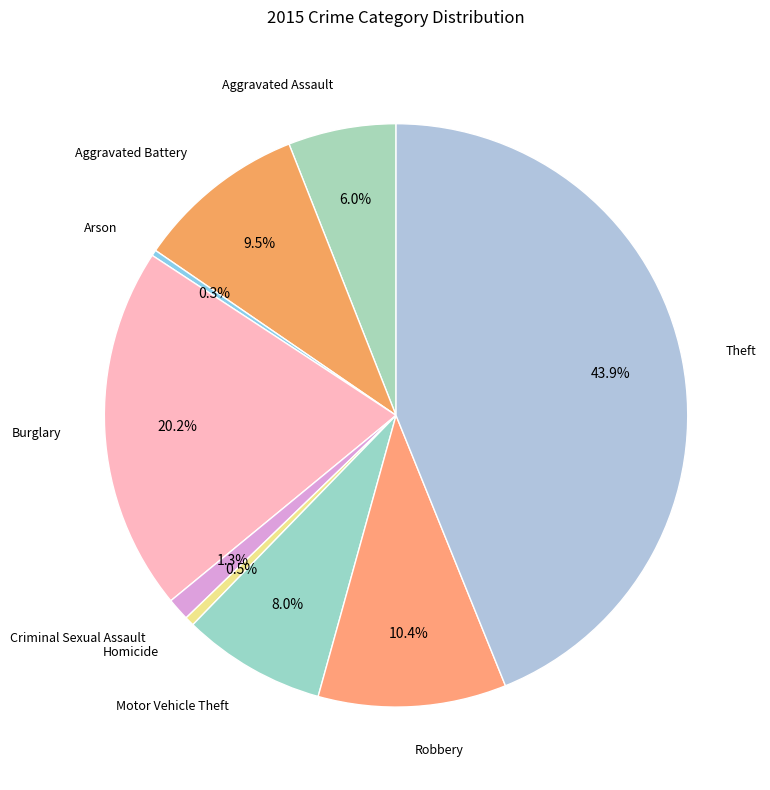

Is there any slice that represents more than half of the pie?

No